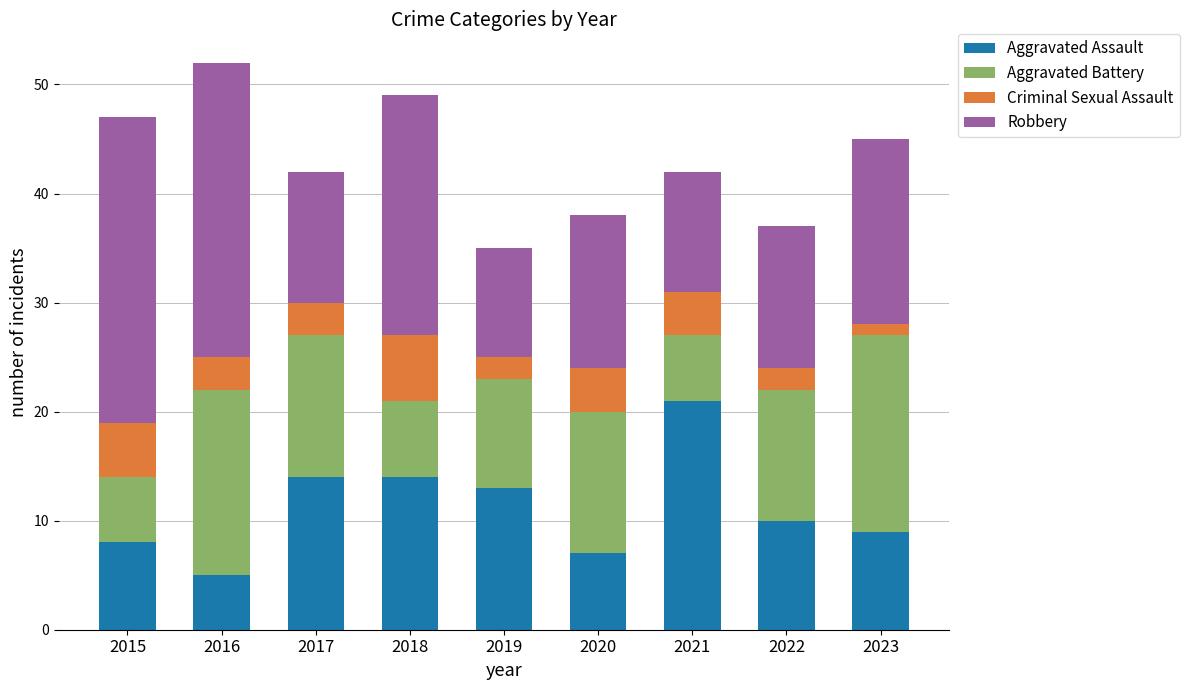

What is the average value of the Aggravated Assault series?

11